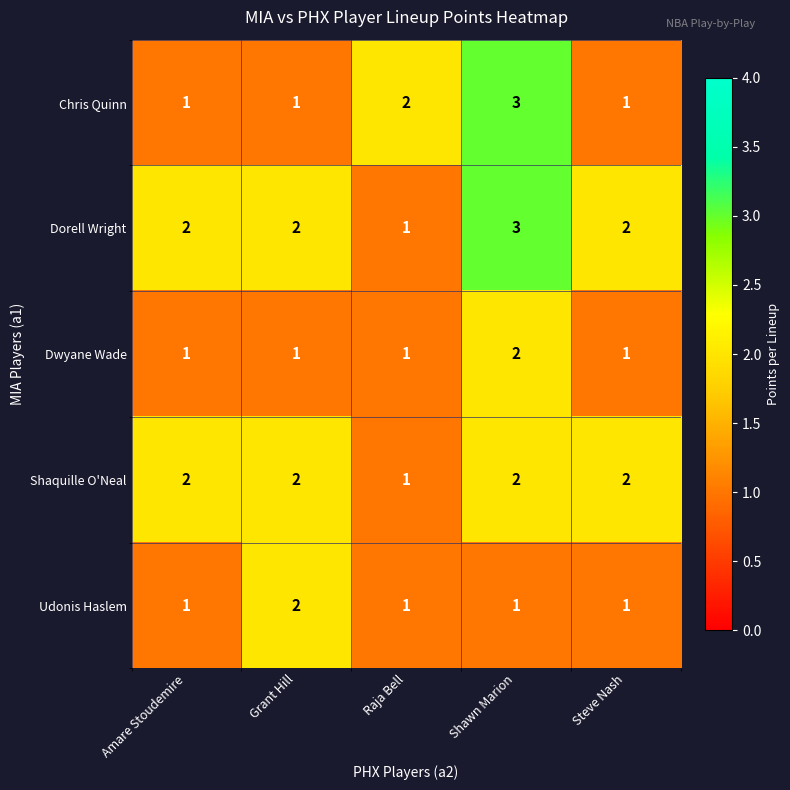

At which label is Shaquille O'Neal closest to 1?

Raja Bell